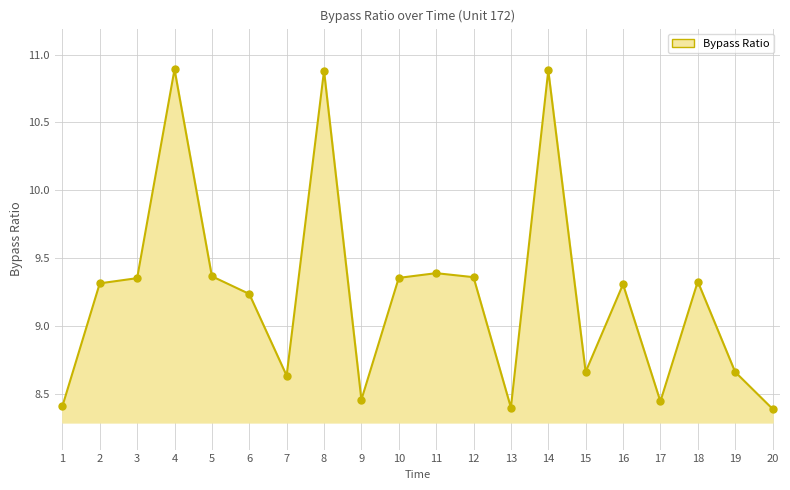

Which has a higher value, 10 or 9?

10